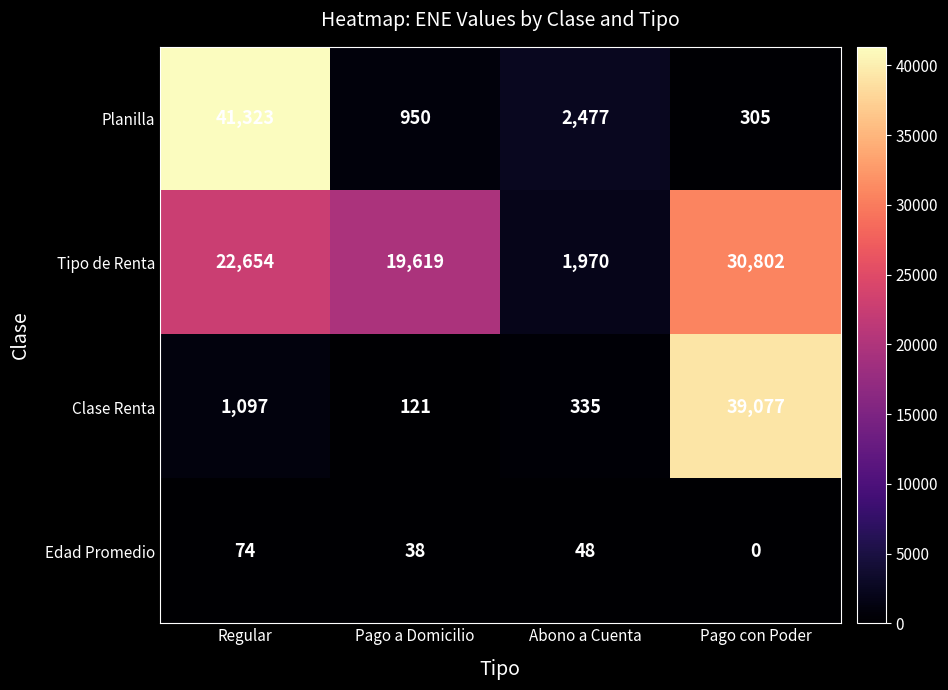

Which series has the largest total across all categories?

Tipo de Renta